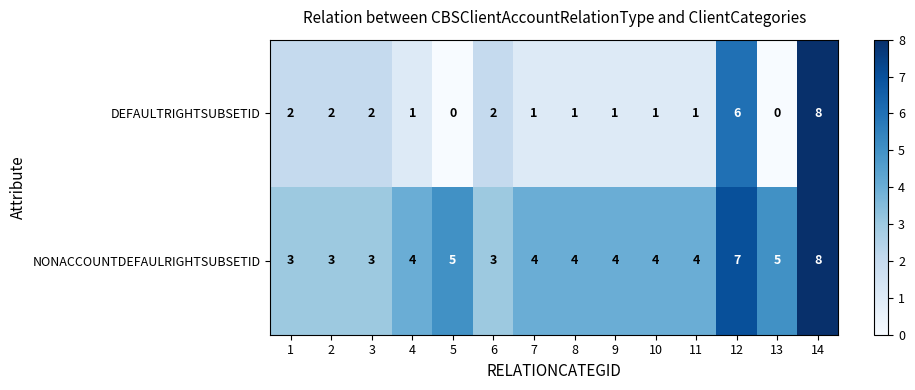

How many distinct data groups are displayed?

2